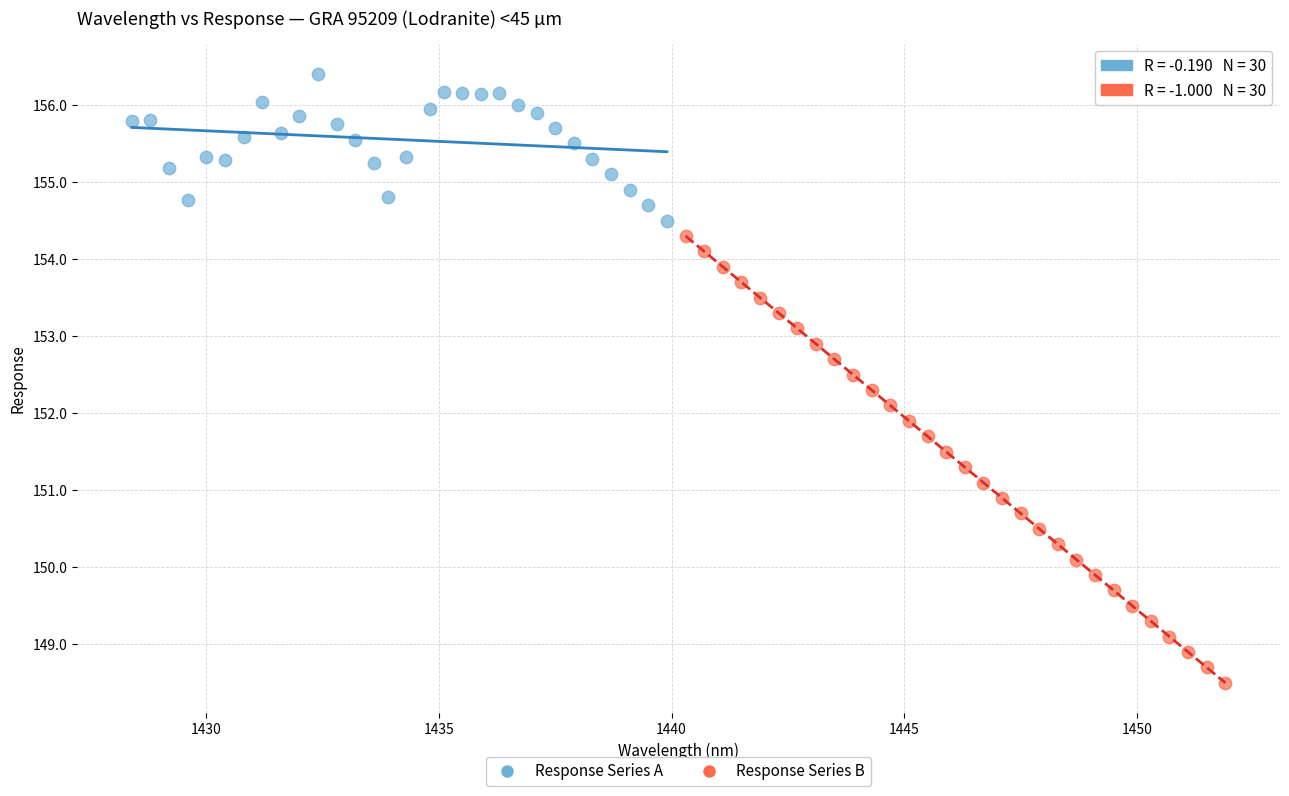

What are all the series names shown in the legend?

Response Series A, Response Series B